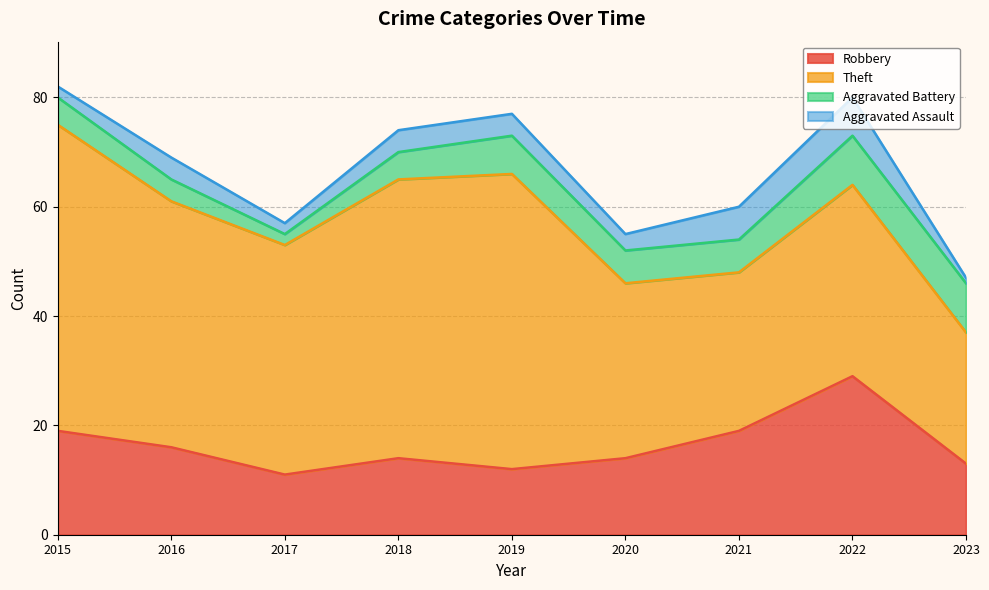

What are all the series names shown in the legend?

Robbery, Theft, Aggravated Battery, Aggravated Assault